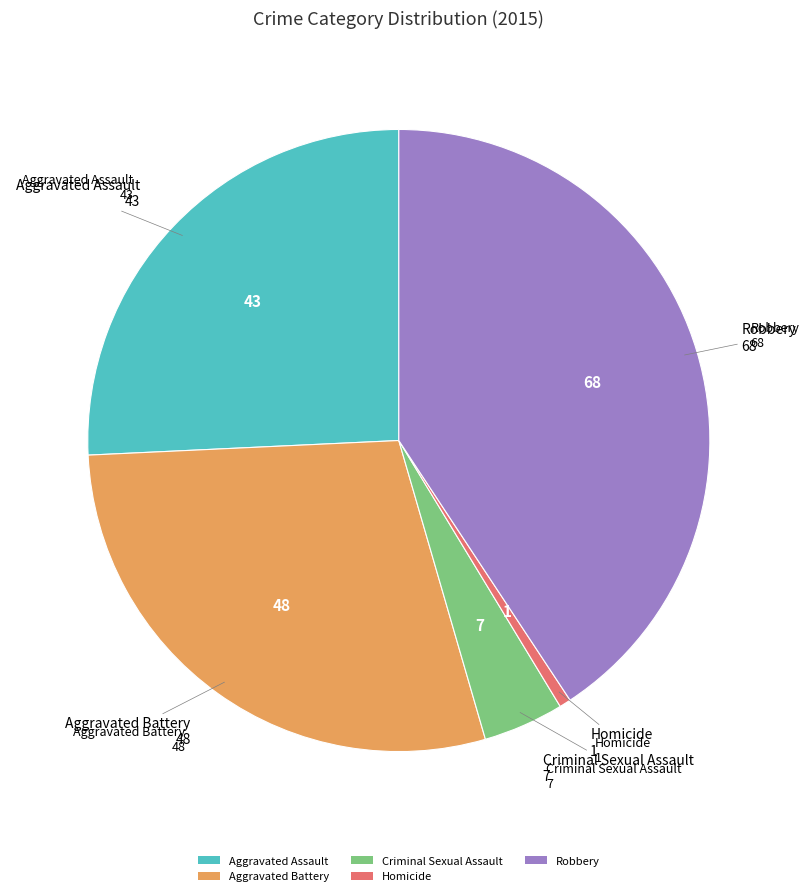

What is the smallest slice in the pie chart?

Homicide